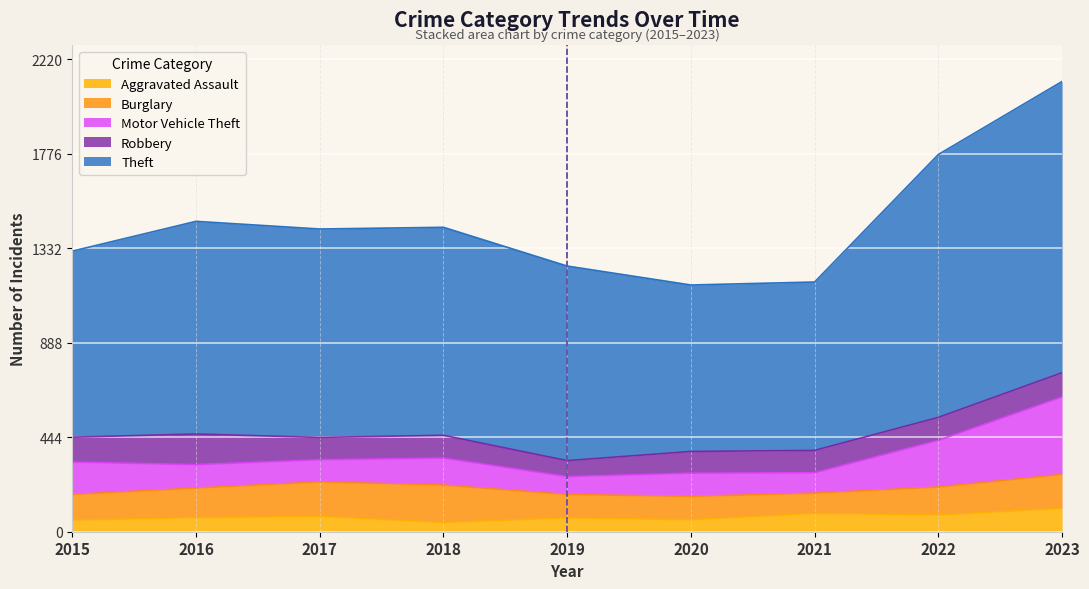

What is the value of the Theft point at the 7th from the left?

791